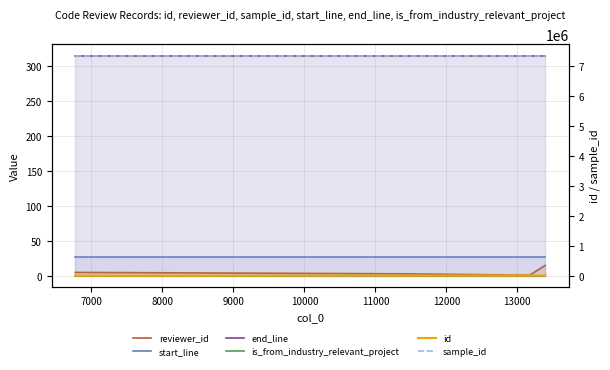

Does the chart display data point markers on the line(s)?

No